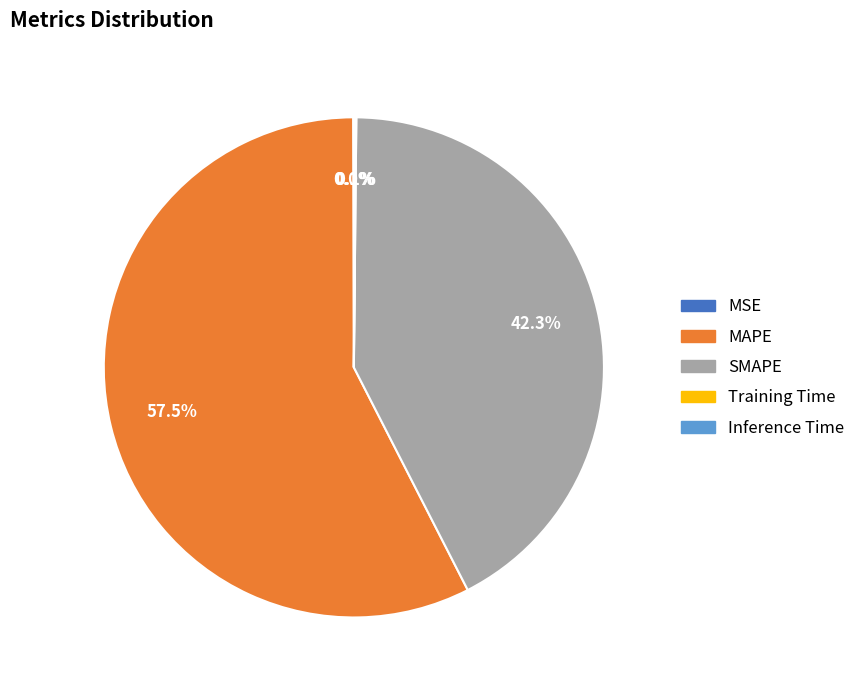

Is there any slice that represents more than half of the pie?

Yes